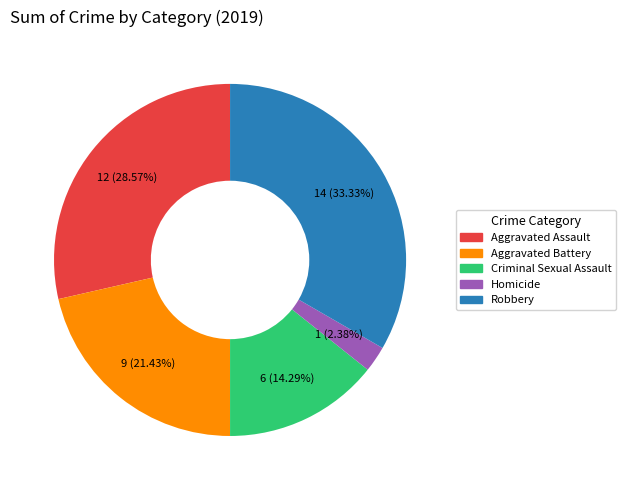

True or false: Aggravated Assault accounts for 41% of the total.

False